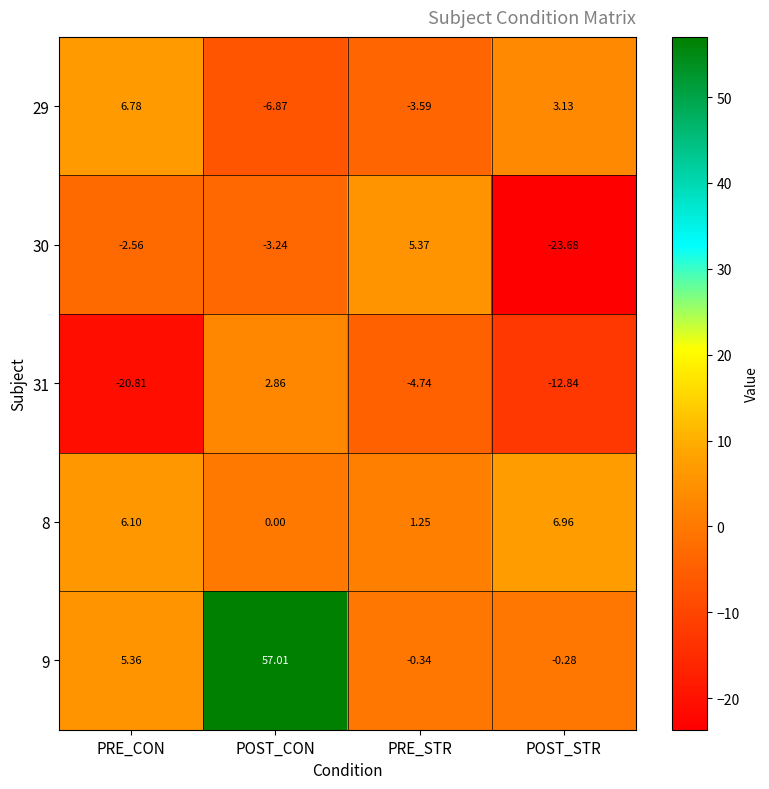

At which category is the sum across all series the highest?

POST_CON